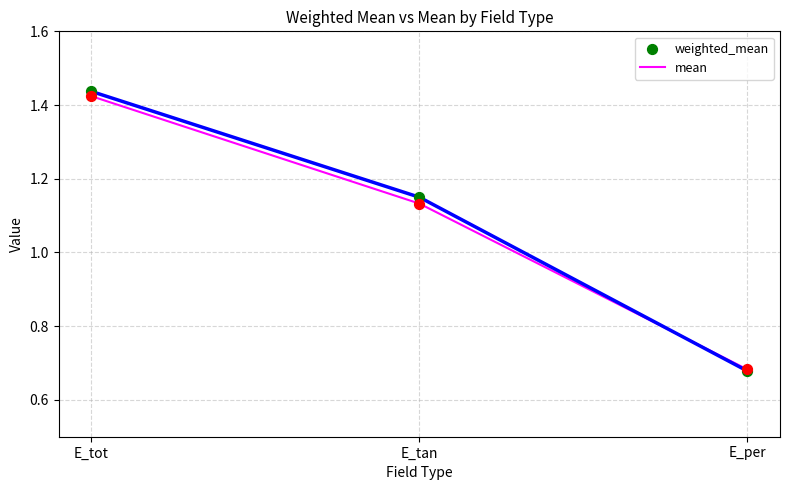

What is the total value across all series at E_tan?

2.3